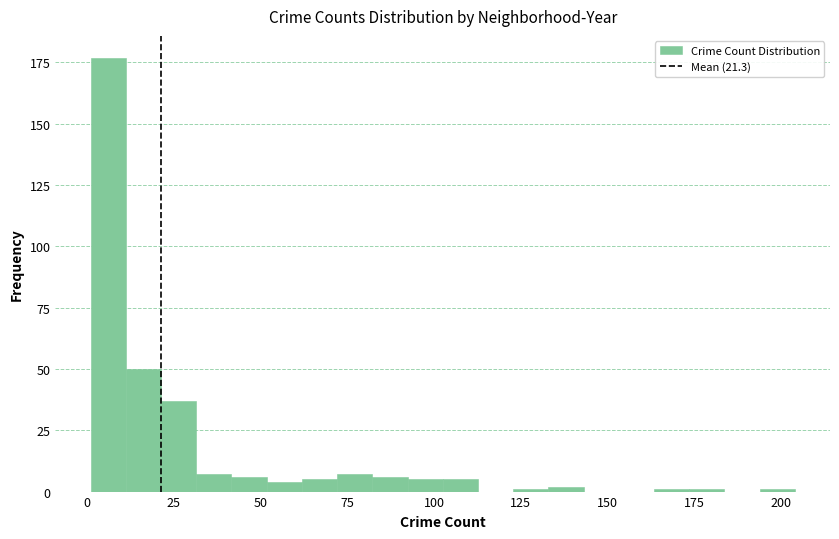

Around what value on the x-axis is the tallest bar? Give the approximate position of its centre, as read against the axis.

5